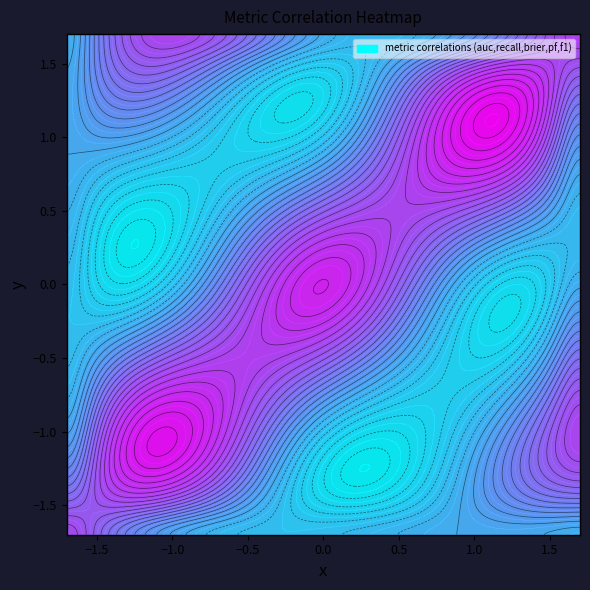

What is the difference between the maximum and minimum values in the pf series?

0.4